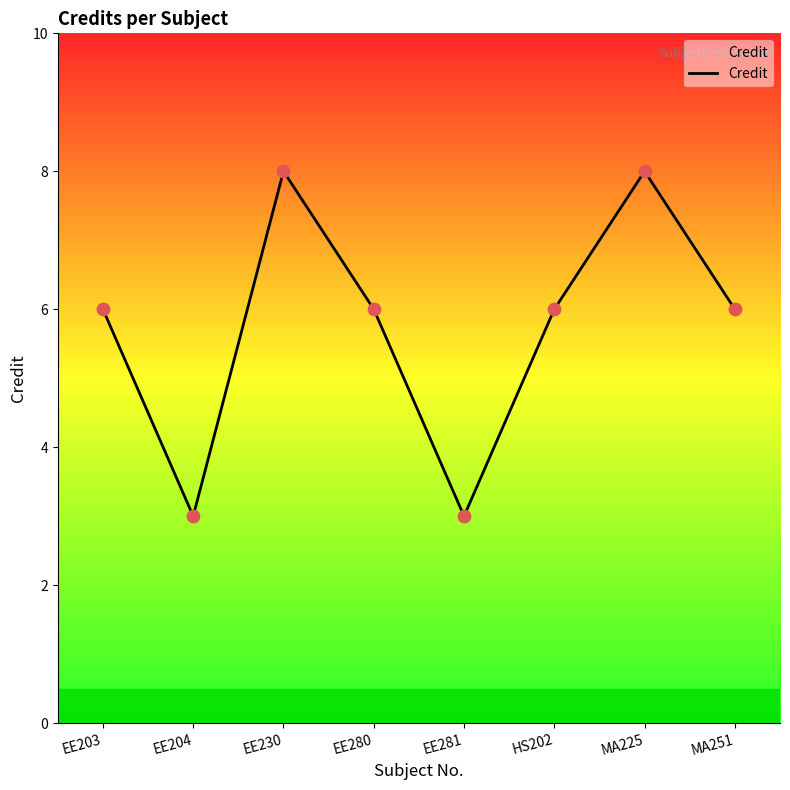

What is the ratio of the value at EE230 to the value at MA225?

1.0